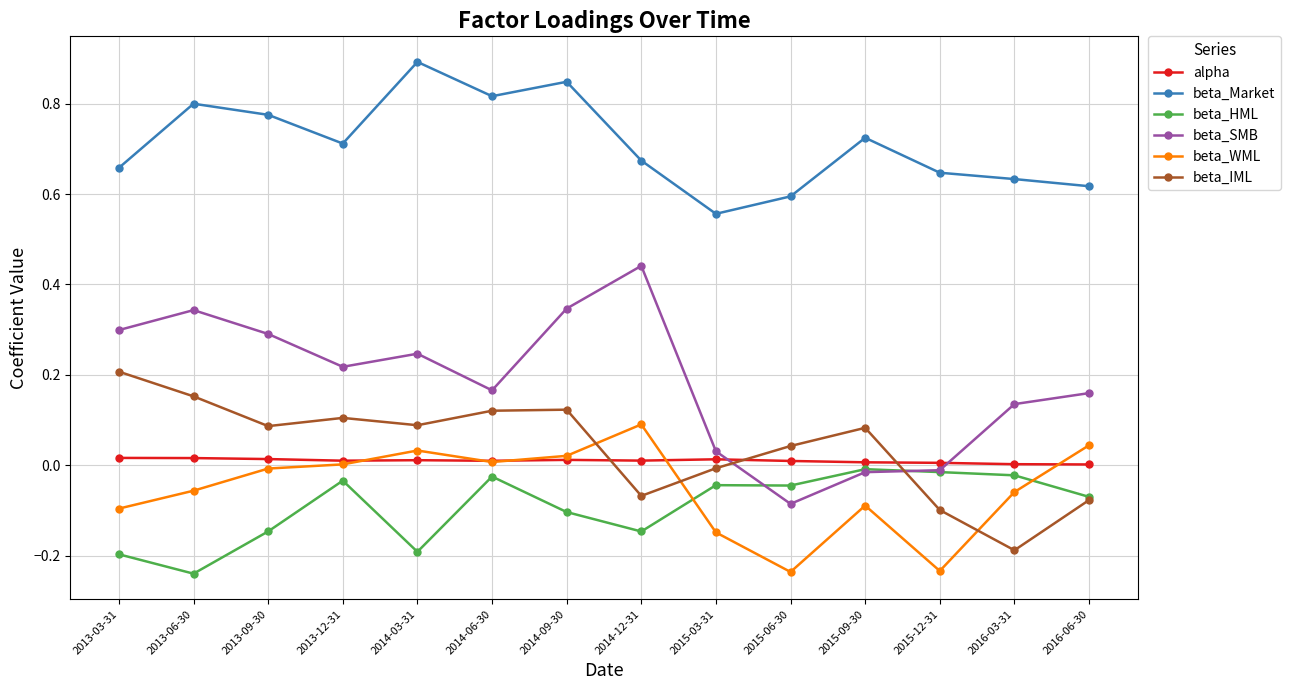

What is the maximum value shown in the chart?

0.9